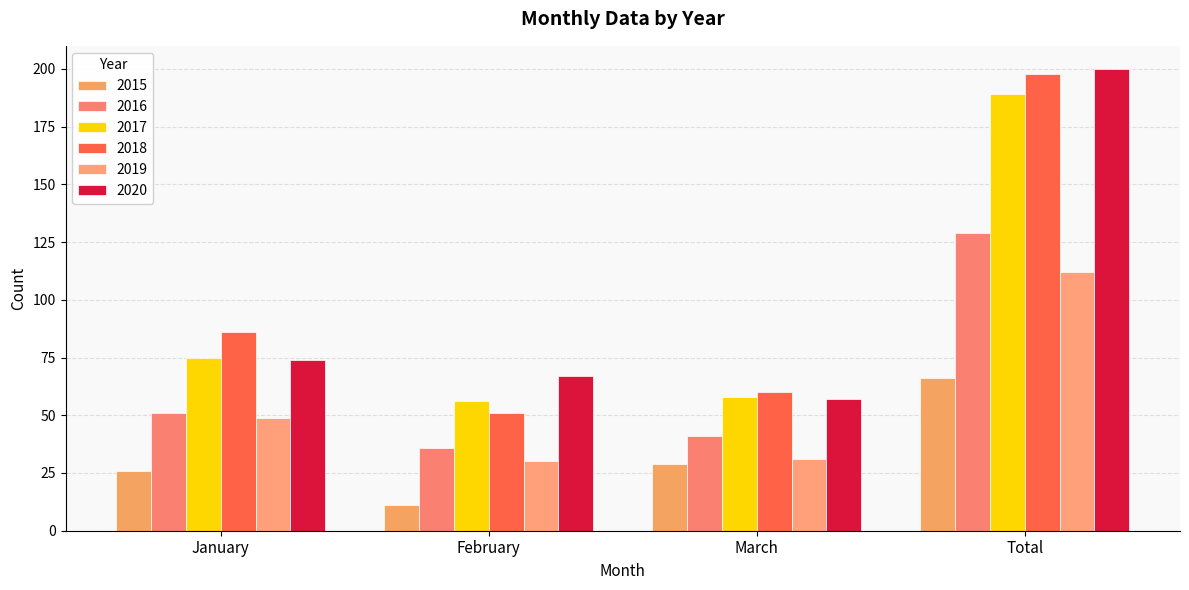

What is the value of the 2016 bar at the 2nd from the left?

36